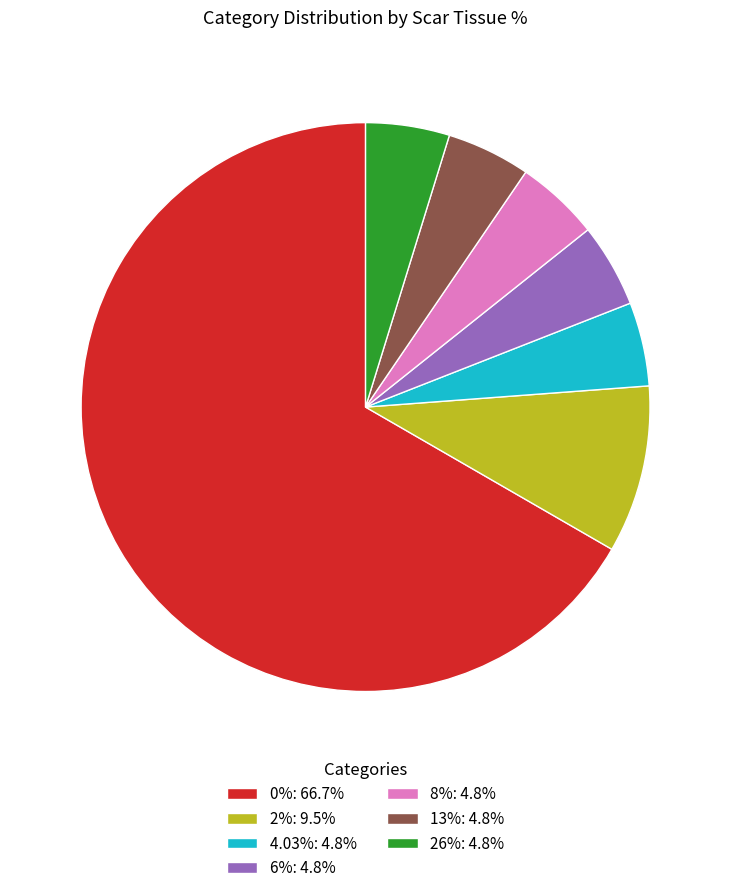

Does 0%: 66.7% account for over 50% of the chart?

Yes